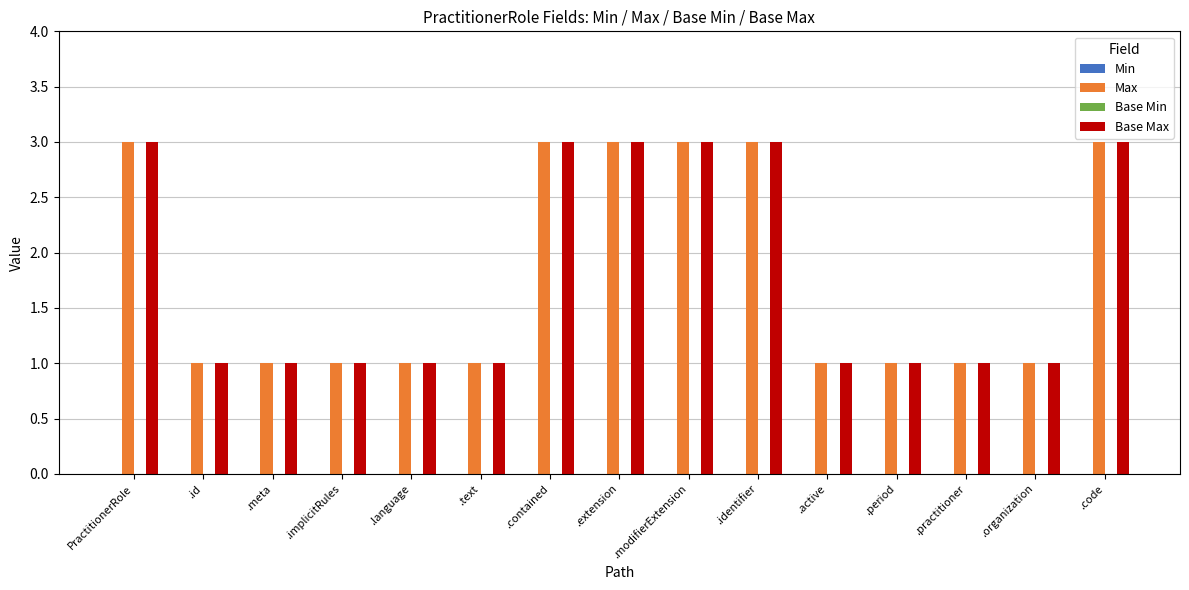

Count the number of data series in this chart.

2